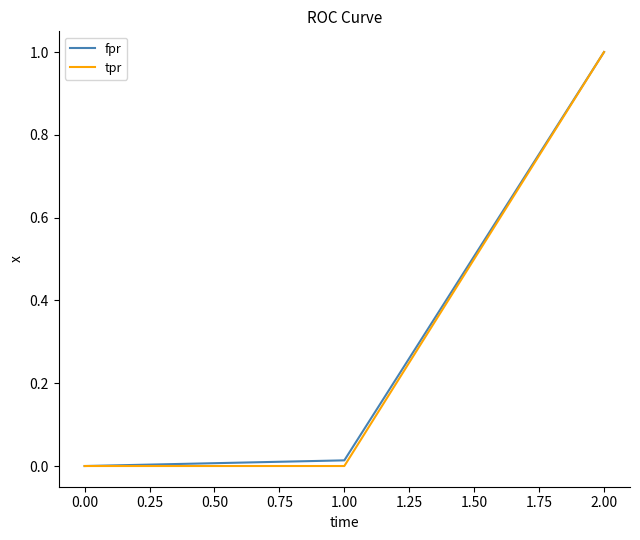

Between 1.00 and 2.00, which series saw the biggest shift?

tpr